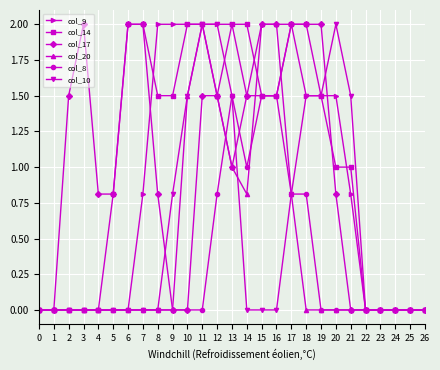

Which series changed the most between 5 and 9?

col_9